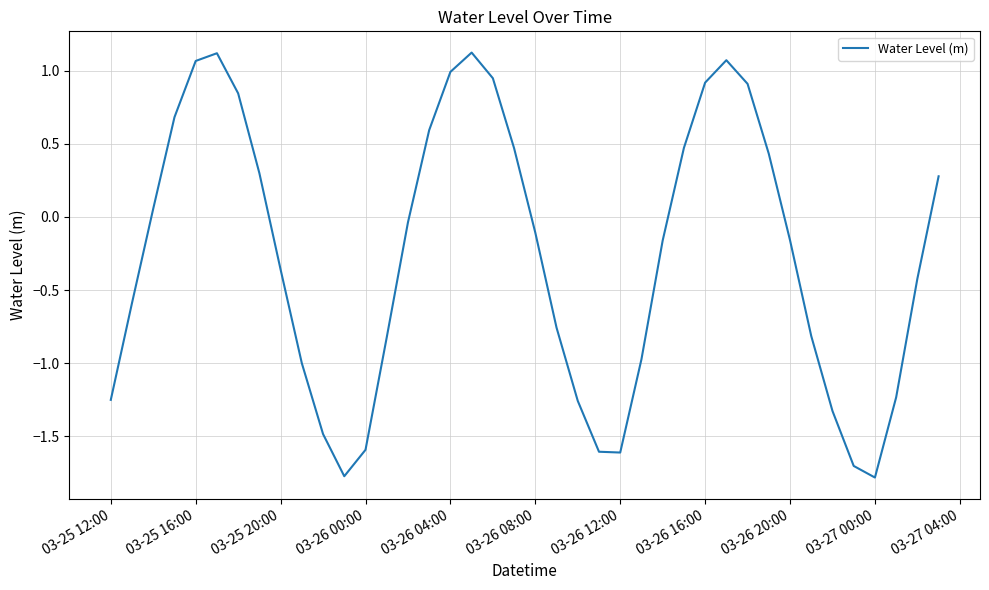

What is the difference between the maximum and minimum values?

2.9